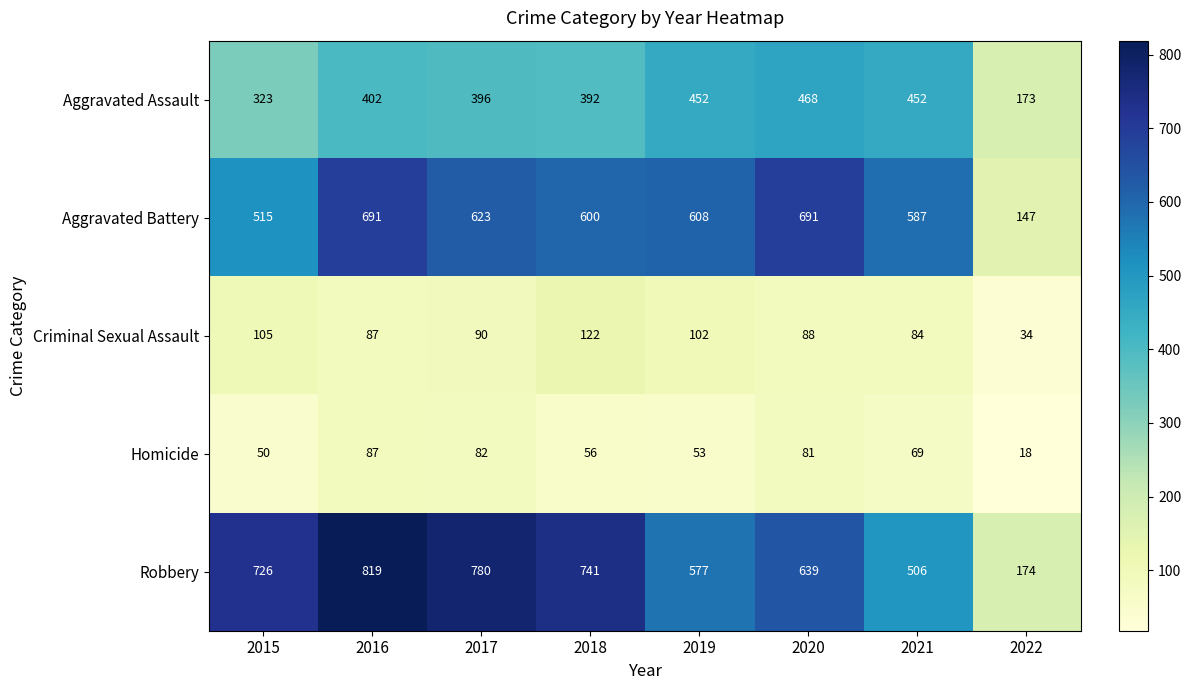

What is the sum of all Homicide values?

496